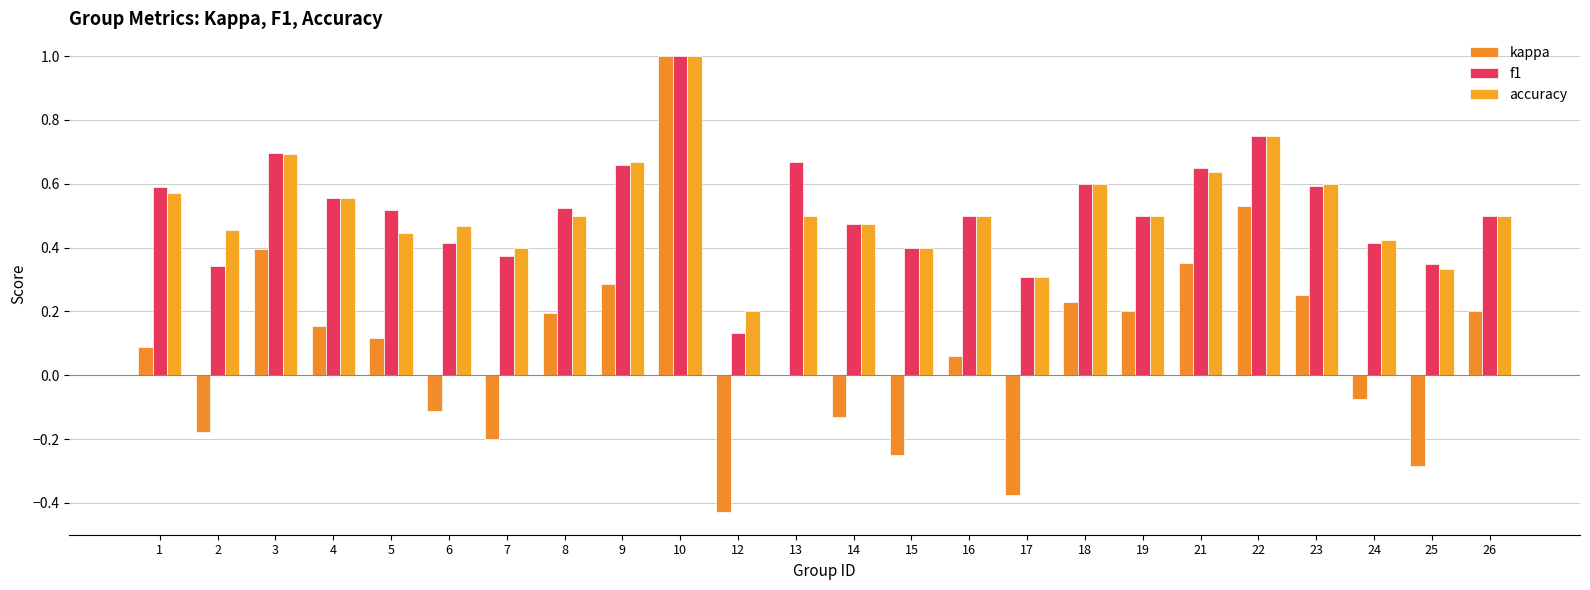

Are the bars grouped side by side (vs. stacked)?

Yes